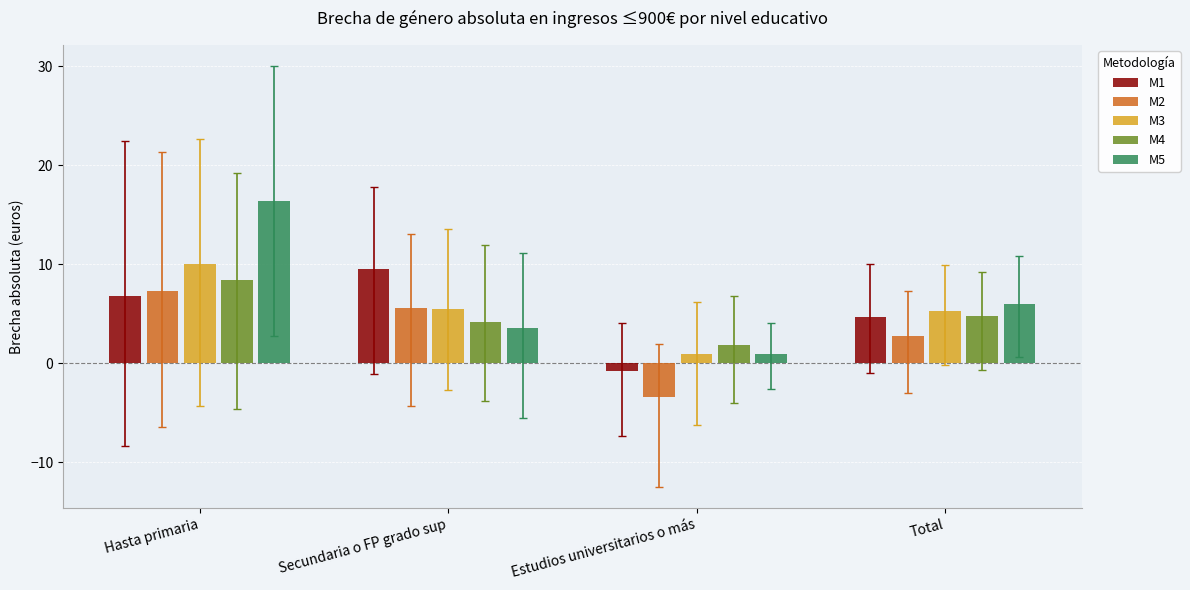

What is the total value across all series at Total?

23.4